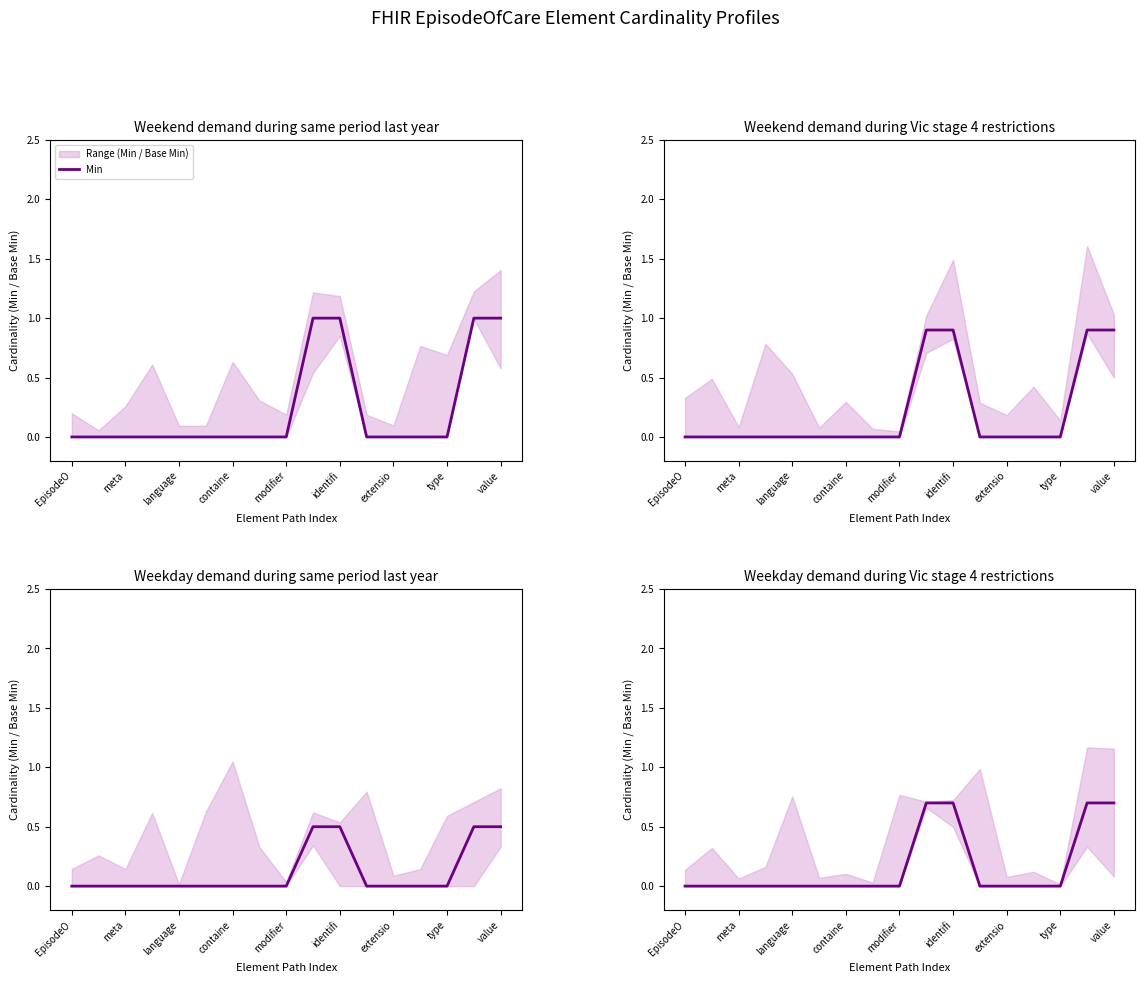

The value at containe is 0.0. True or false?

True